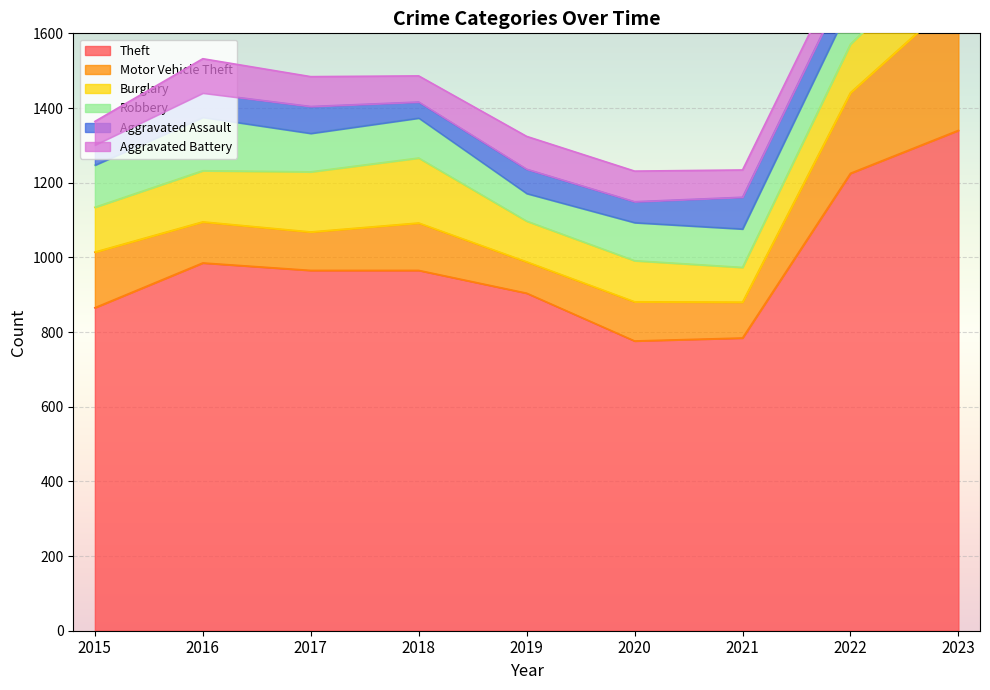

Reading left to right, transcribe all the data shown in this chart.

Theft: 2015=865	2016=985	2017=965	2018=965	2019=904	2020=776	2021=784	2022=1225	2023=1340
Motor Vehicle Theft: 2015=149	2016=110	2017=103	2018=127	2019=84	2020=105	2021=96	2022=216	2023=360
Burglary: 2015=120	2016=137	2017=161	2018=174	2019=109	2020=110	2021=93	2022=130	2023=151
Robbery: 2015=113	2016=143	2017=103	2018=107	2019=74	2020=102	2021=103	2022=107	2023=111
Aggravated Assault: 2015=54	2016=65	2017=72	2018=43	2019=65	2020=56	2021=85	2022=76	2023=106
Aggravated Battery: 2015=63	2016=92	2017=80	2018=70	2019=88	2020=82	2021=73	2022=69	2023=102